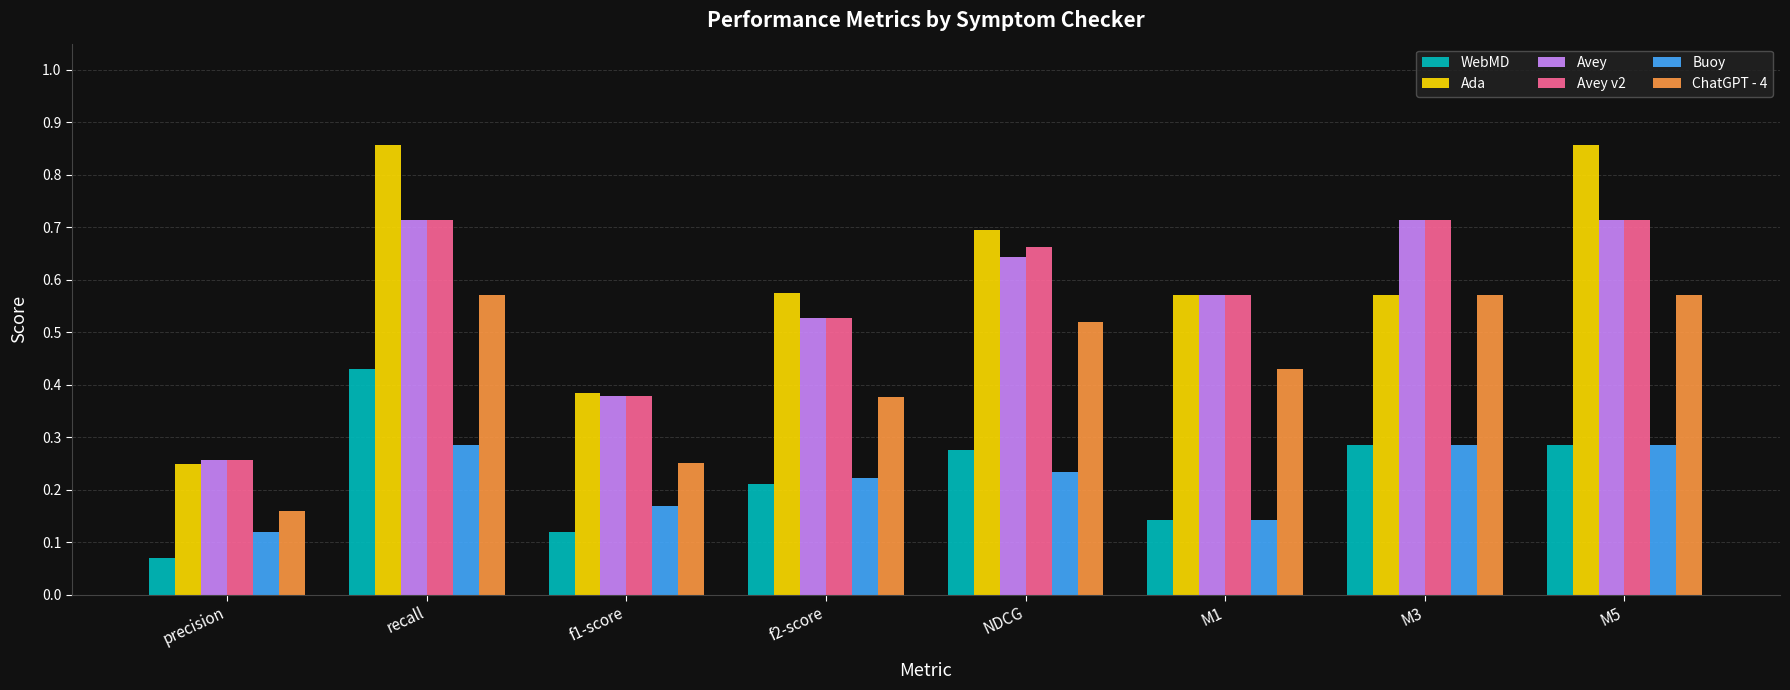

What is the sum of all Avey values?

4.5